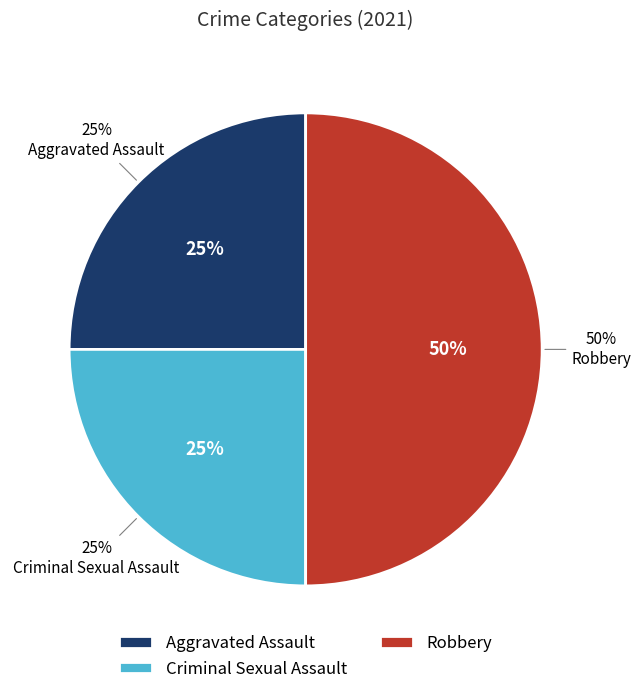

Which has a higher value, Aggravated Battery or Robbery?

Robbery